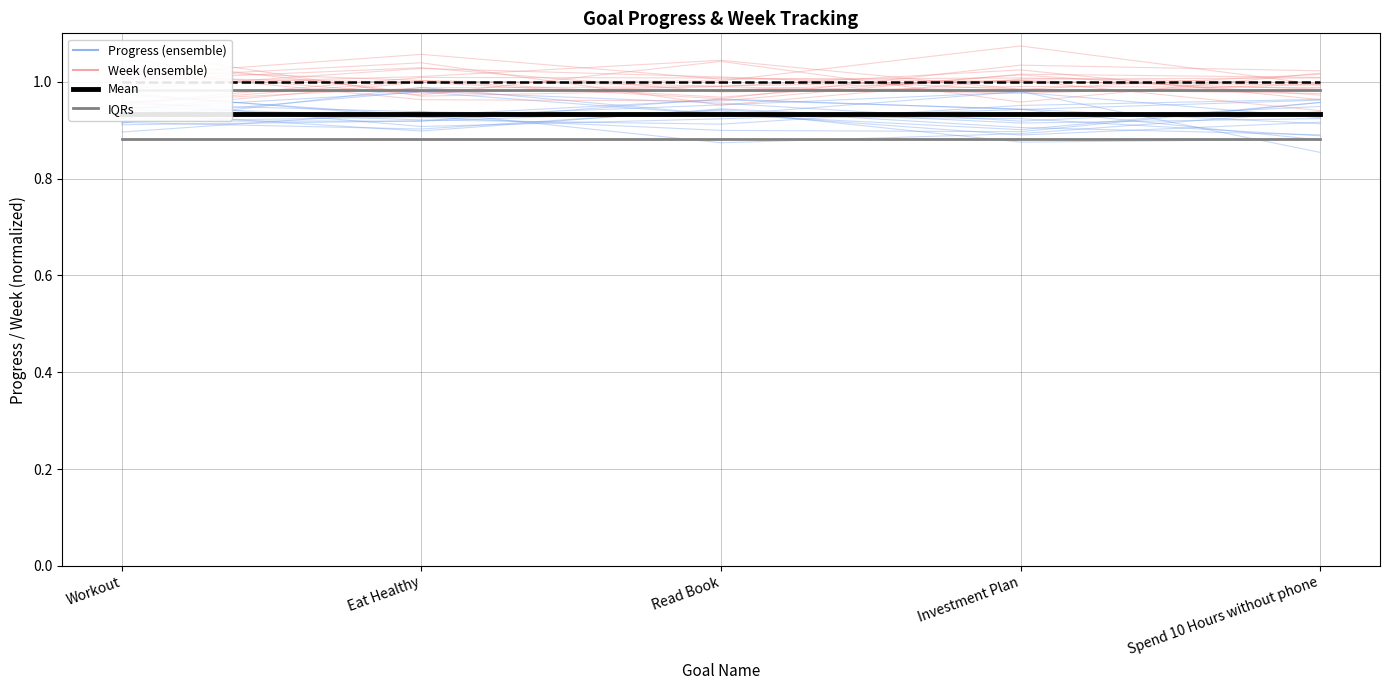

What is the label of the 2nd point from the right?

Investment Plan